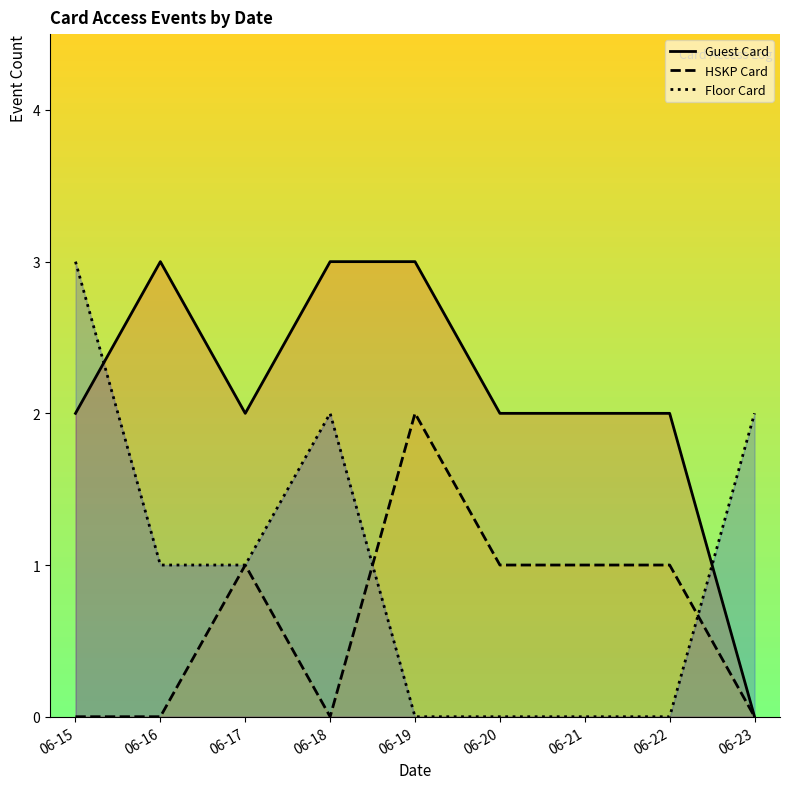

Reading left to right, transcribe all the data shown in this chart.

Guest Card: 06-15=2	06-16=3	06-17=2	06-18=3	06-19=3	06-20=2	06-21=2	06-22=2	06-23=0
HSKP Card: 06-15=0	06-16=0	06-17=1	06-18=0	06-19=2	06-20=1	06-21=1	06-22=1	06-23=0
Floor Card: 06-15=3	06-16=1	06-17=1	06-18=2	06-19=0	06-20=0	06-21=0	06-22=0	06-23=2